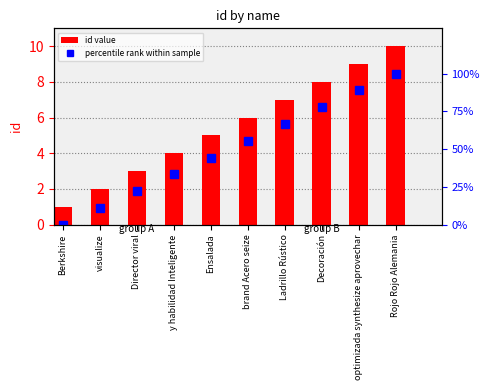

The id value series shows 7.4 at Ensalada. True or false?

False